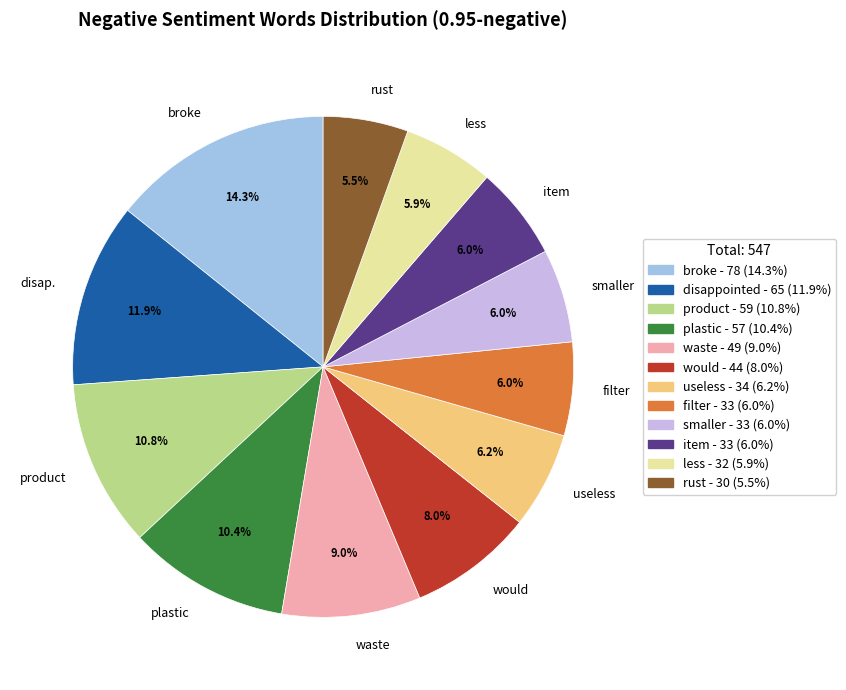

Which category has the biggest portion of the pie?

broke